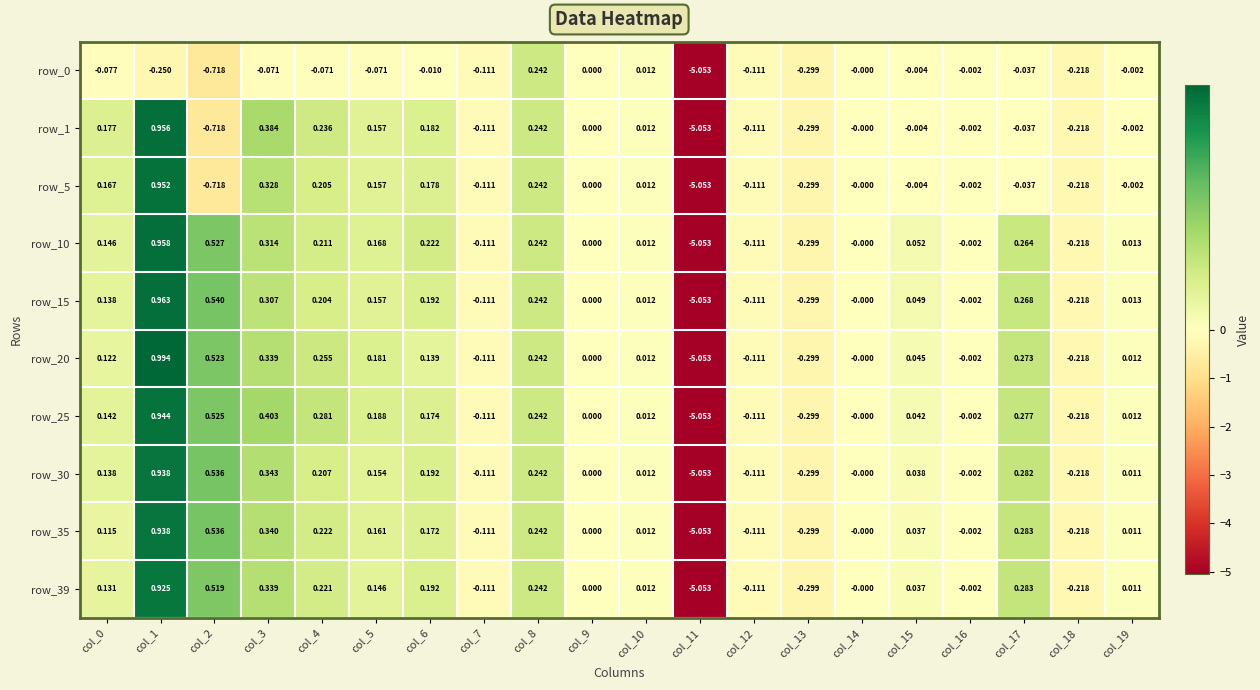

Which series changed the most between col_4 and col_10?

row_25